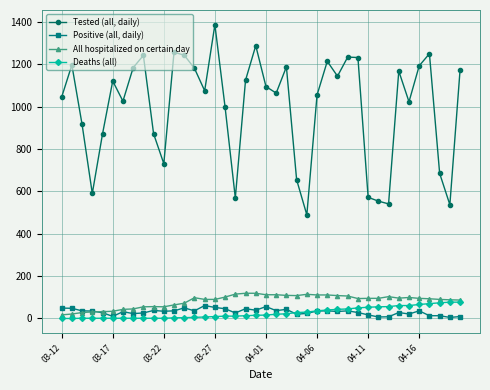

True or false: Tested (all, daily) has more than 1 points higher than both neighbors.

True